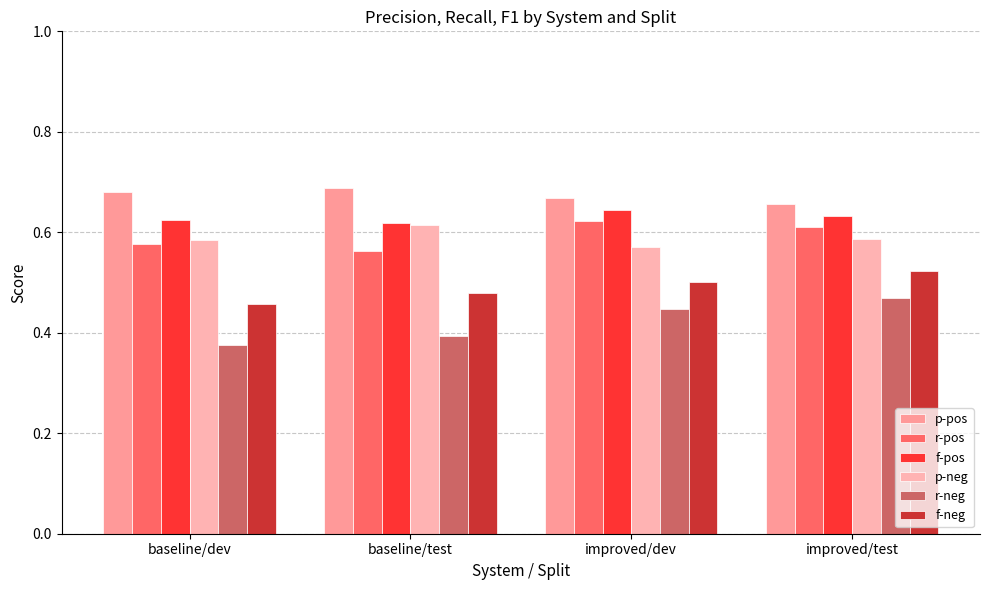

Count the r-pos values in the range 0 to 1.

4